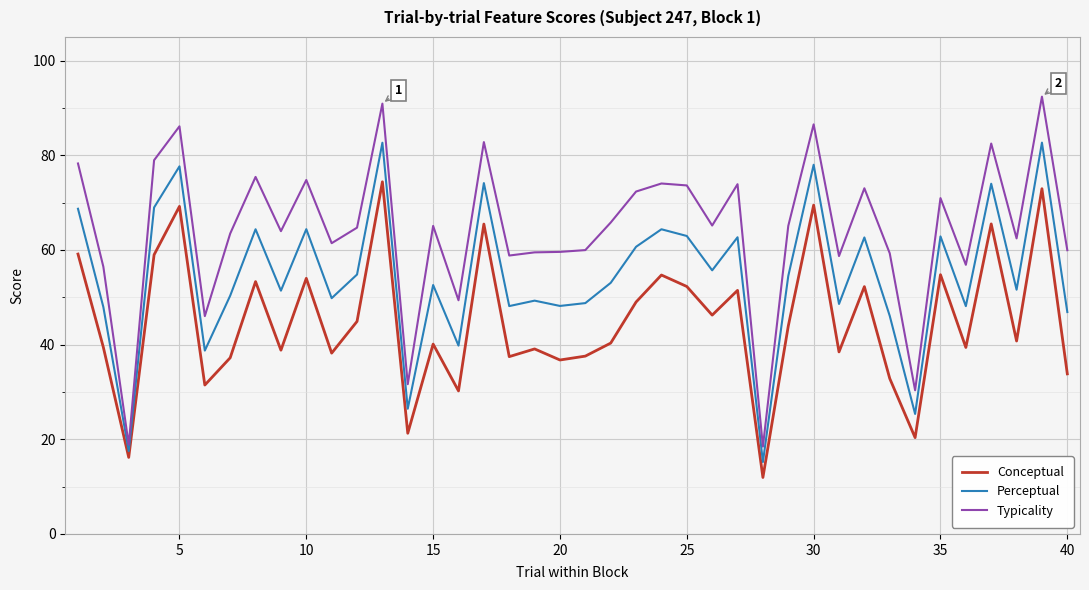

How many lines are shown in the chart?

3